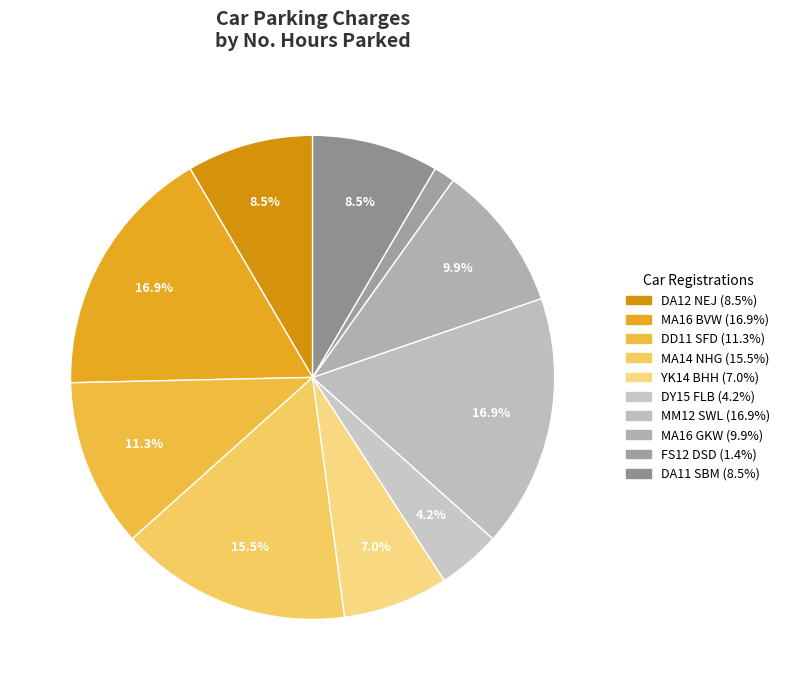

Count the number of slices in the pie.

10